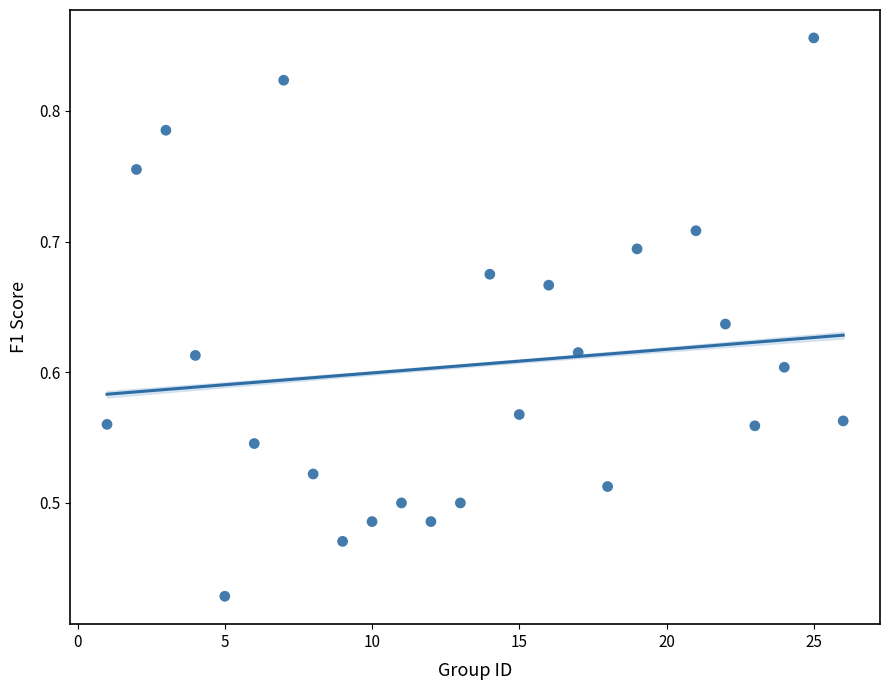

What is the range of X values (max minus min)?

25.0